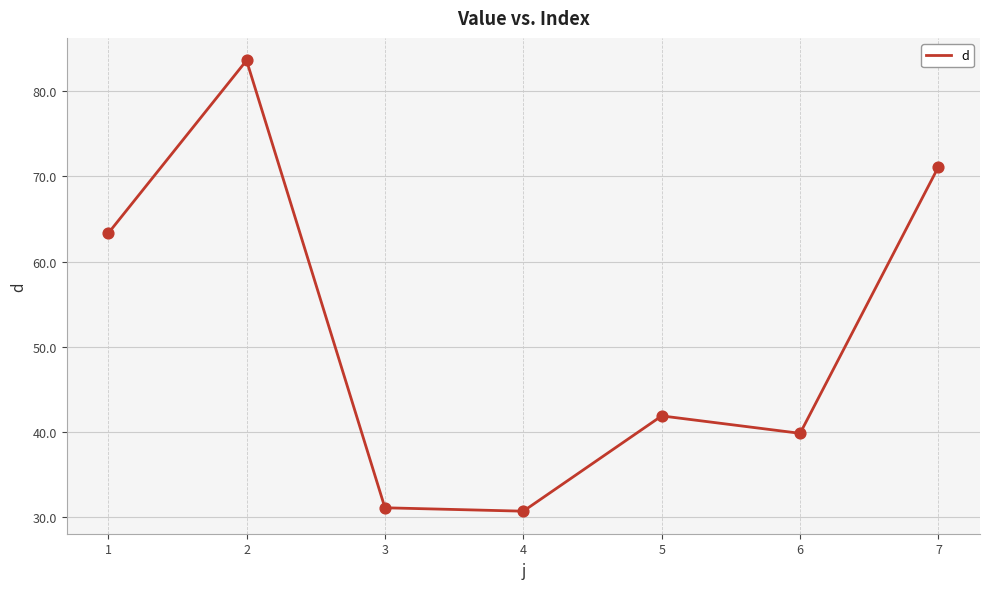

Which has a higher value, 1 or 6?

1